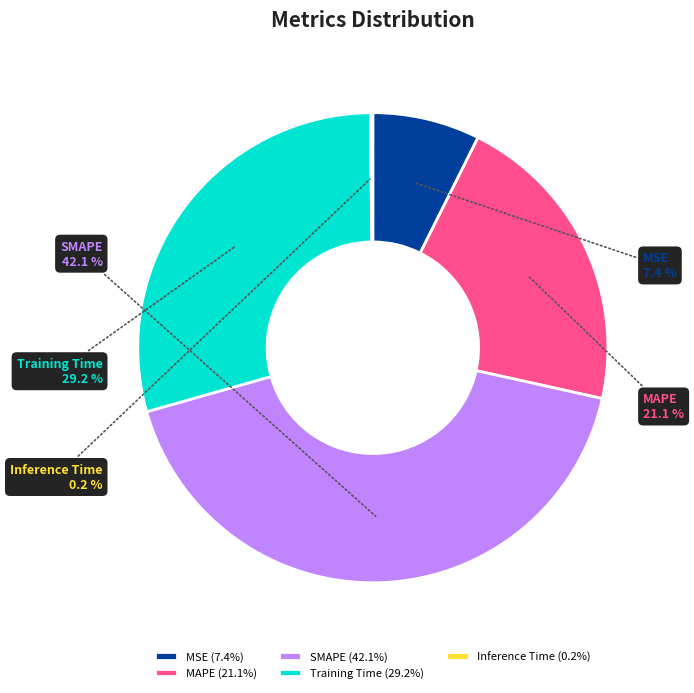

To the nearest percent, what is the average slice percentage?

20%